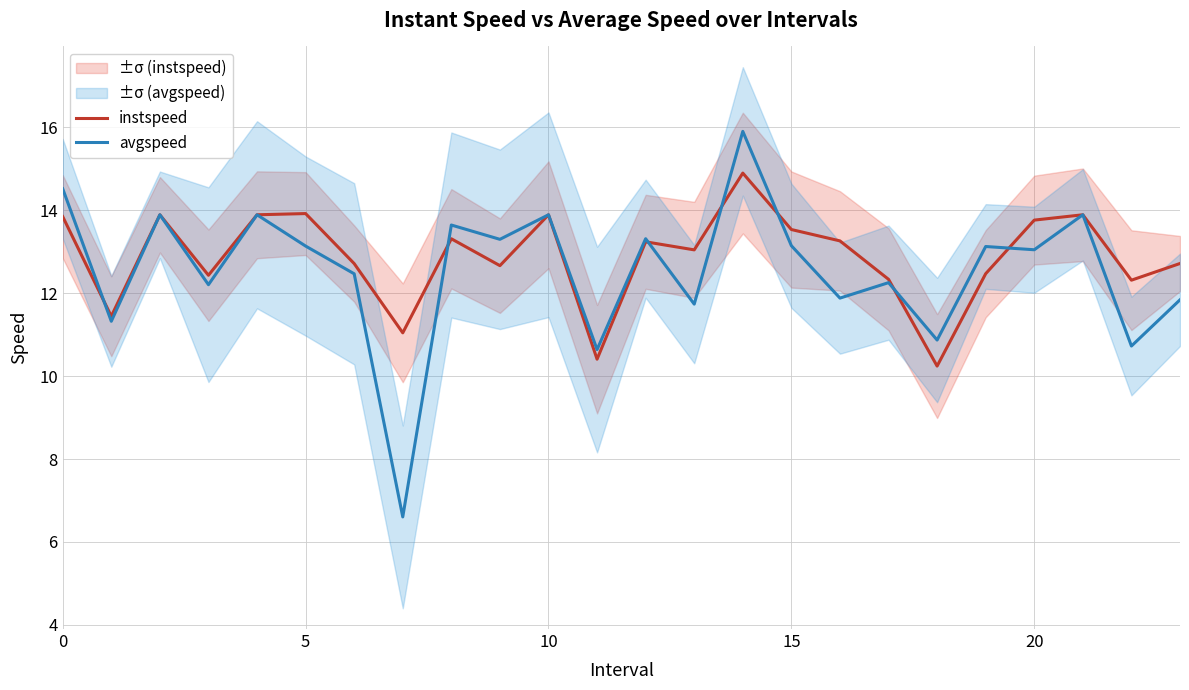

Does the chart have visible grid lines?

Yes